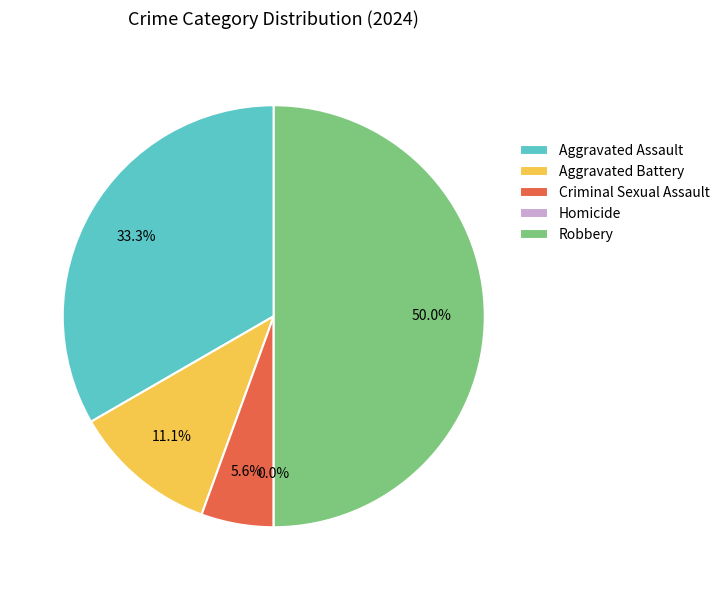

Combined, do Aggravated Battery and Robbery account for over 50%?

Yes